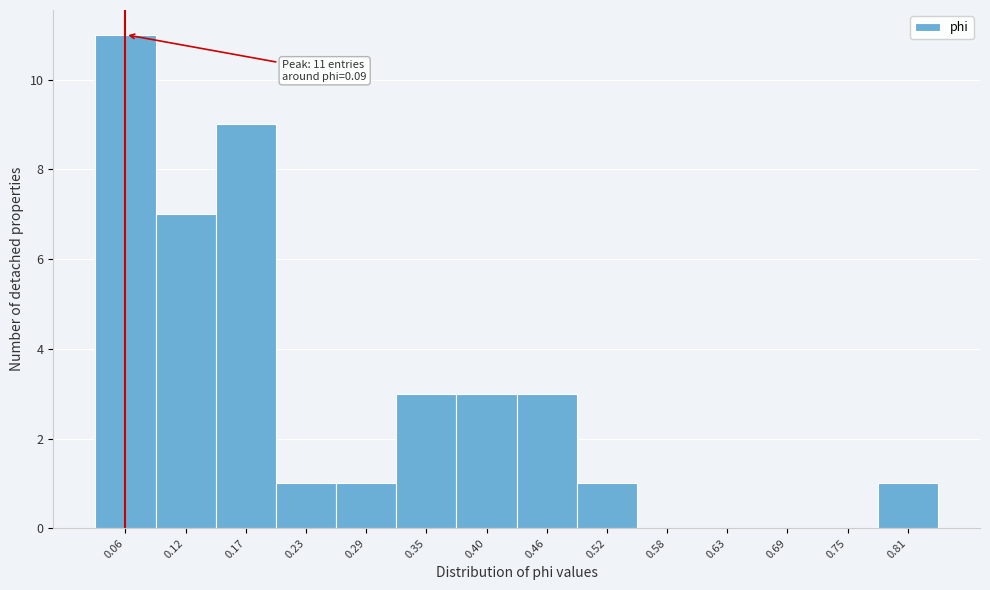

Reading left to right, extract all data points from this chart.

0.06=11	0.12=7	0.17=9	0.23=1	0.29=1	0.35=3	0.40=3	0.46=3	0.52=1	0.58=0	0.63=0	0.69=0	0.75=0	0.81=1